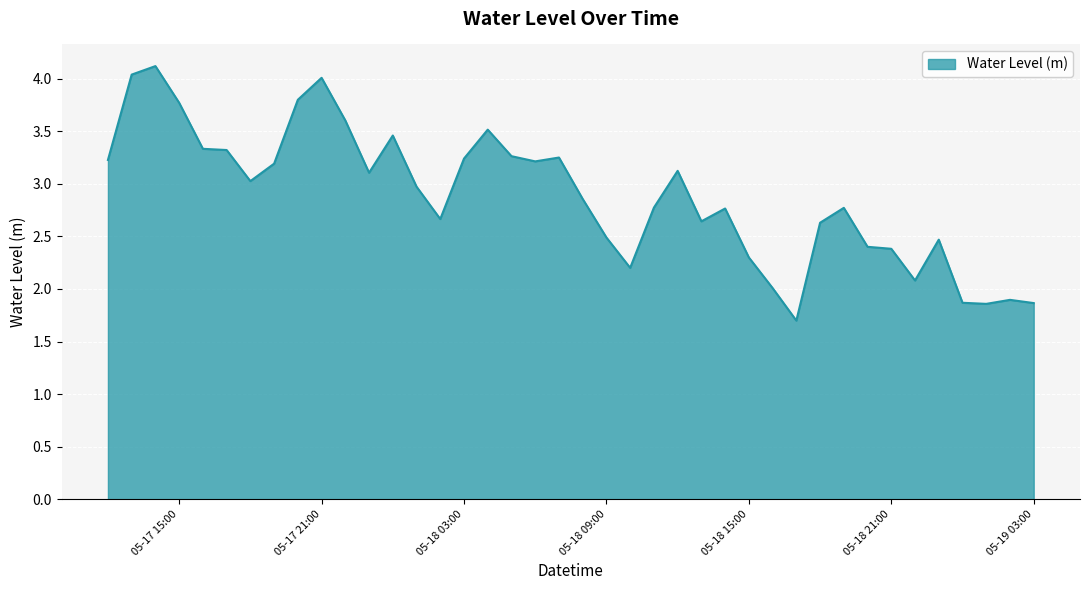

What is the smallest value displayed?

1.7